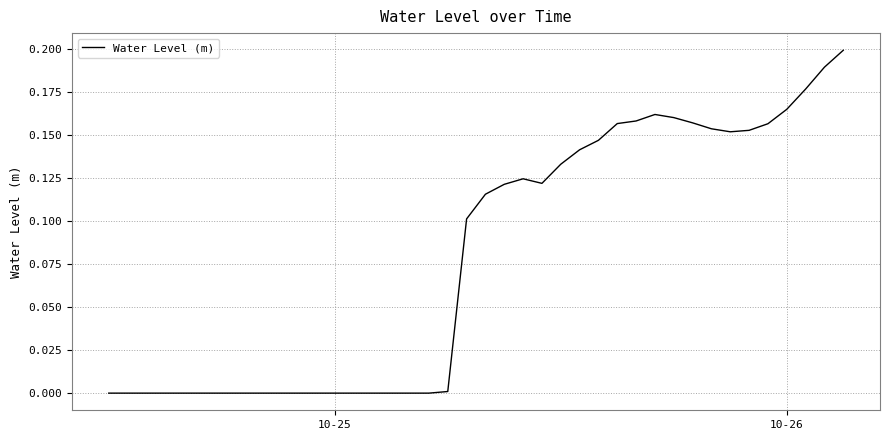

Does the chart have visible grid lines?

Yes